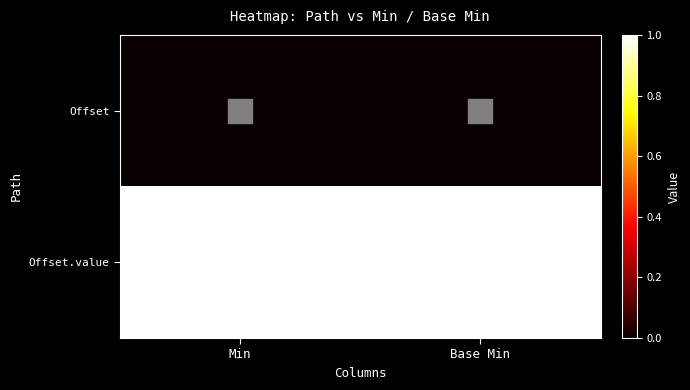

Which series has the largest total across all categories?

Offset.value